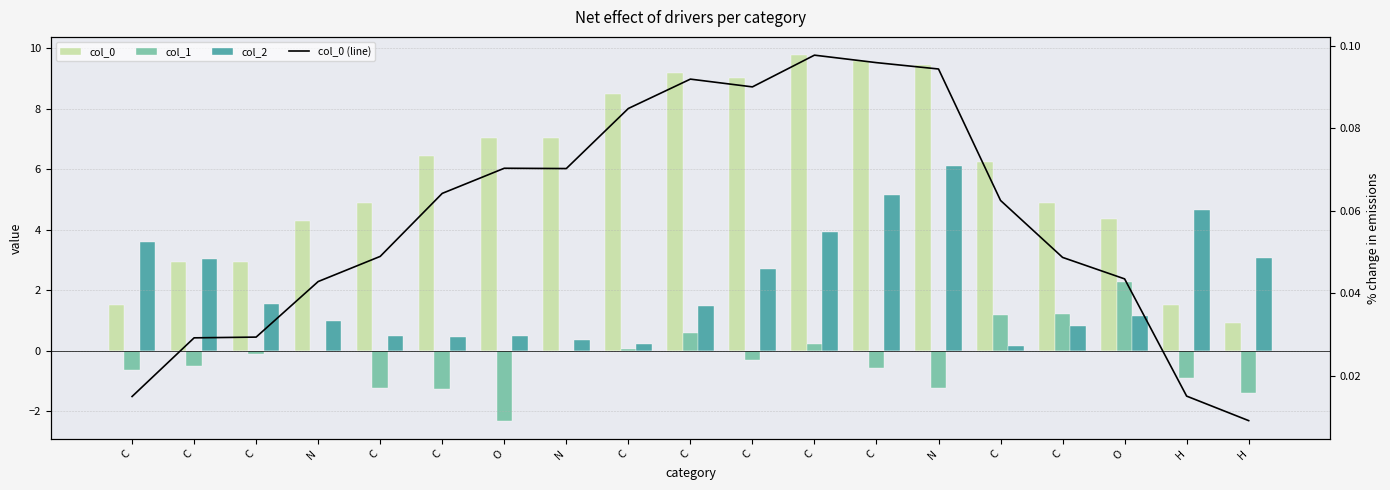

What is the total value across all series at C?

5.1